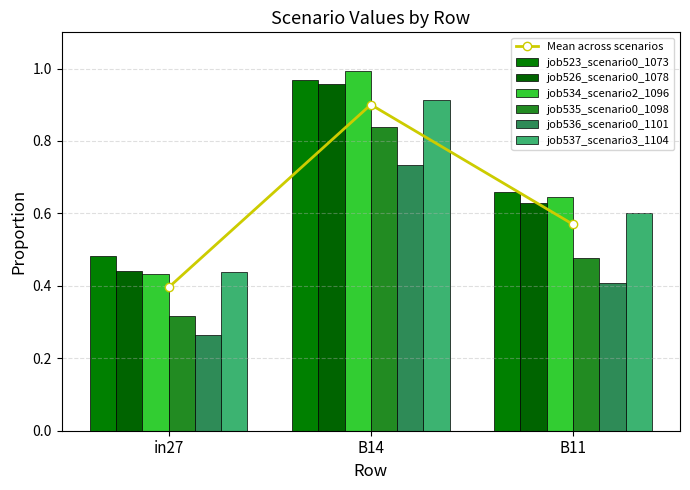

What is the minimum value shown in the chart?

0.3